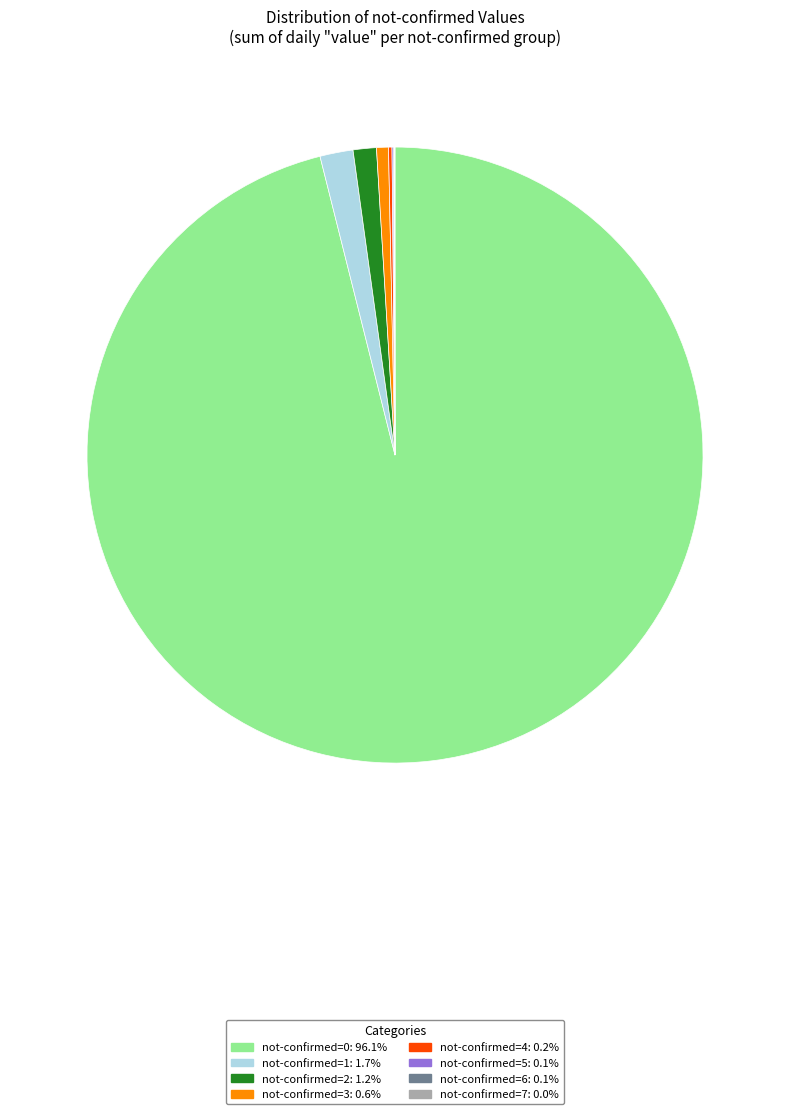

Is there any slice that represents more than half of the pie?

Yes